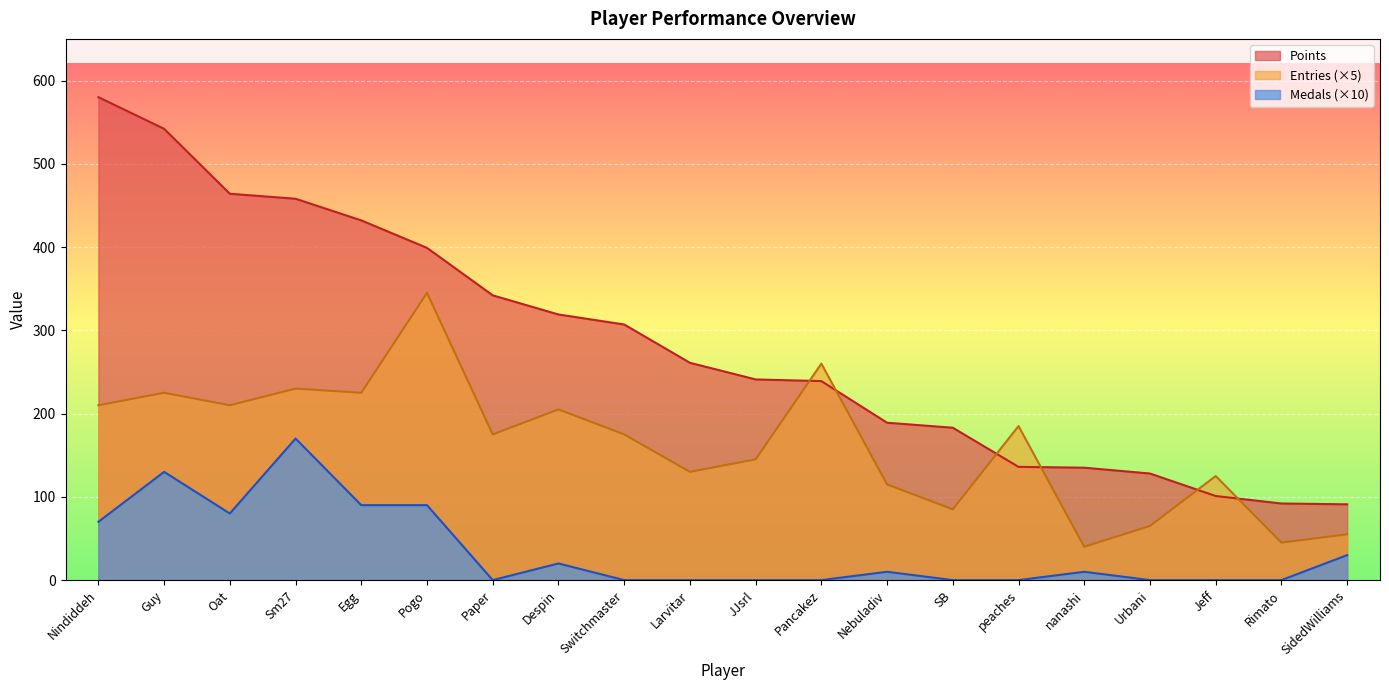

Rank the series by their maximum value, from lowest to highest.

Medals (×10), Entries (×5), Points